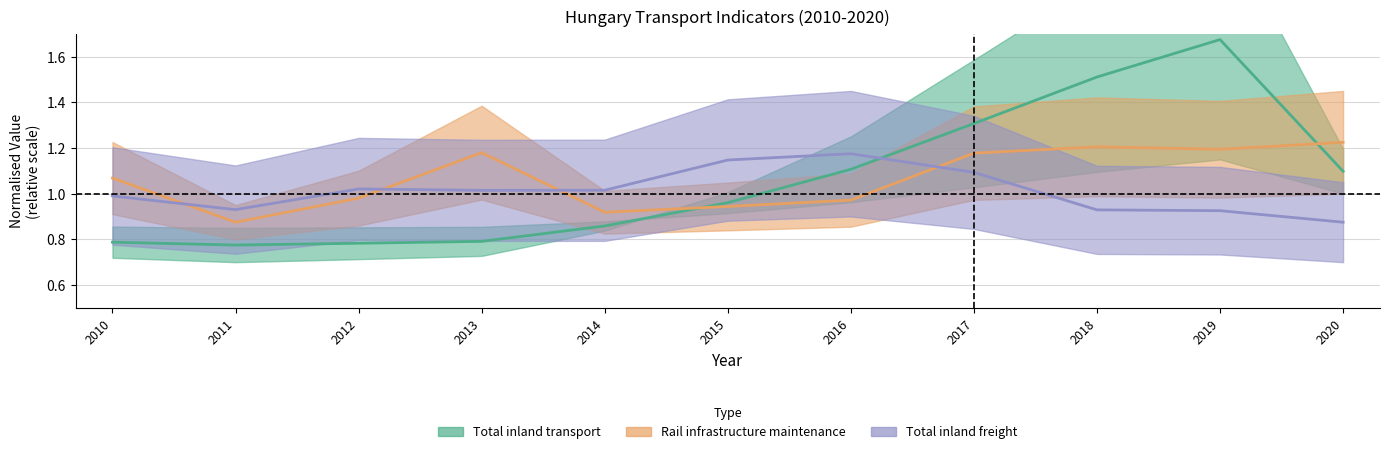

At how many categories does at least one series exceed 1?

10